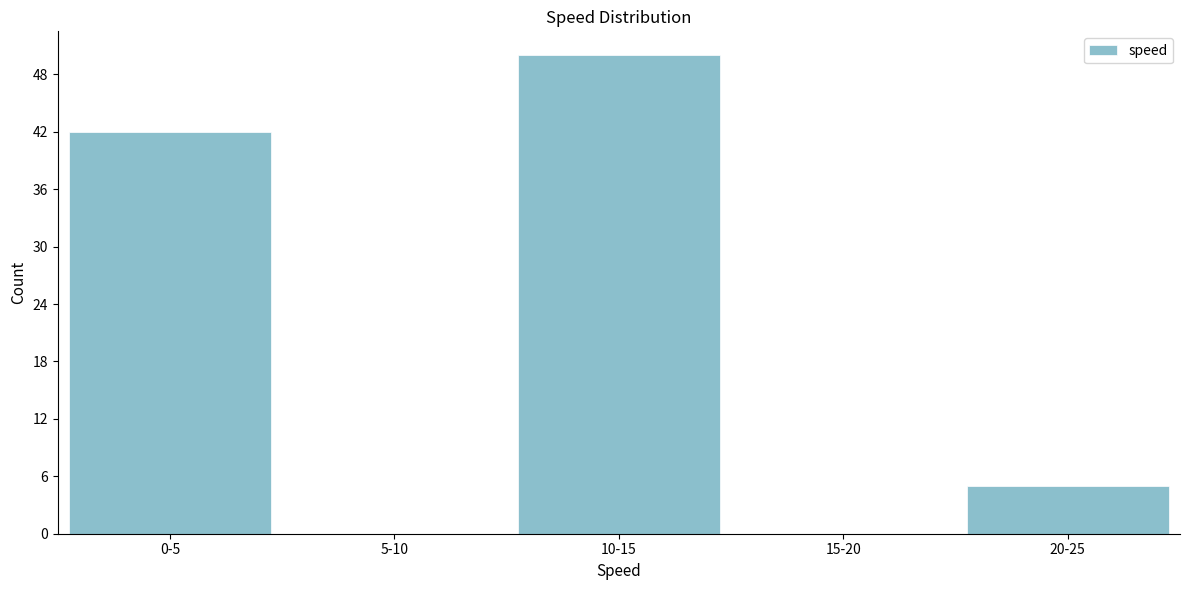

Reading left to right, what are all the values shown in this chart?

0-5=42	5-10=0	10-15=50	15-20=0	20-25=5